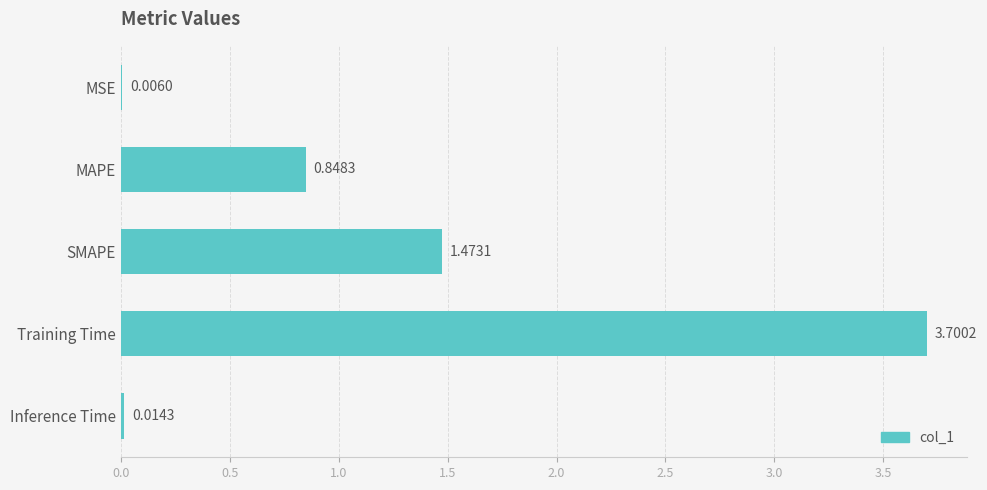

Which category has the highest value across all series?

Training Time